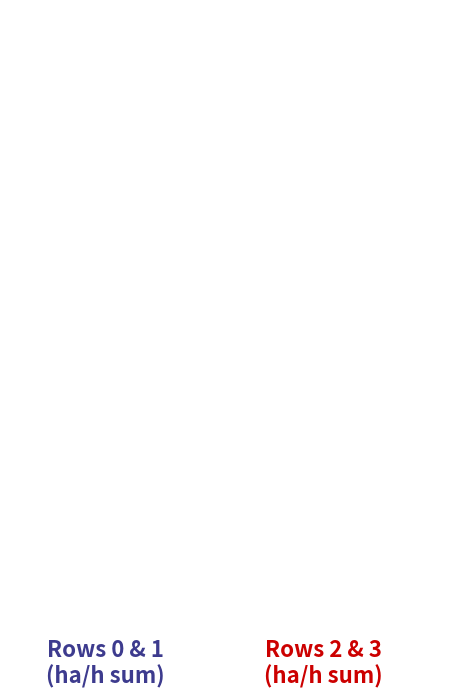

Is there a majority slice in this chart?

Yes